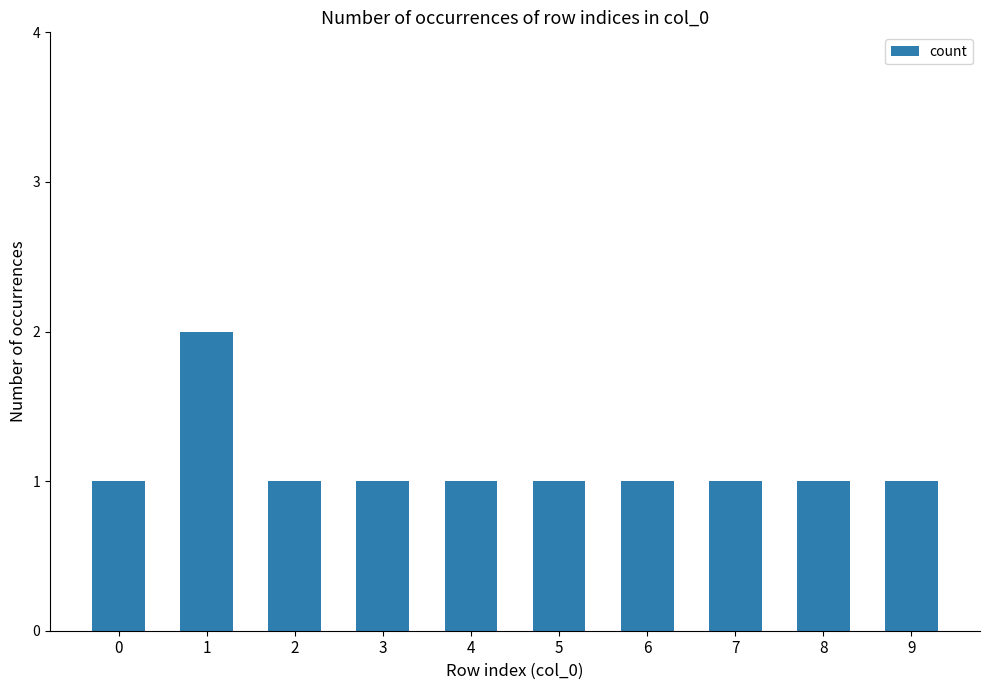

What is the value of the 3rd bar from the left?

1